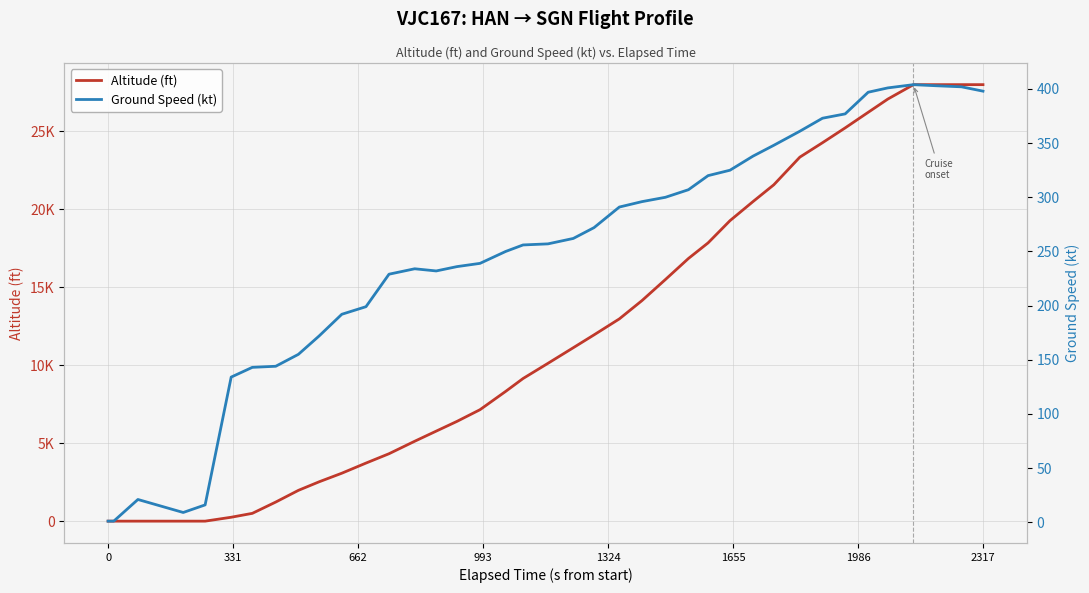

What are all the series names shown in the legend?

Altitude (ft), Ground Speed (kt)